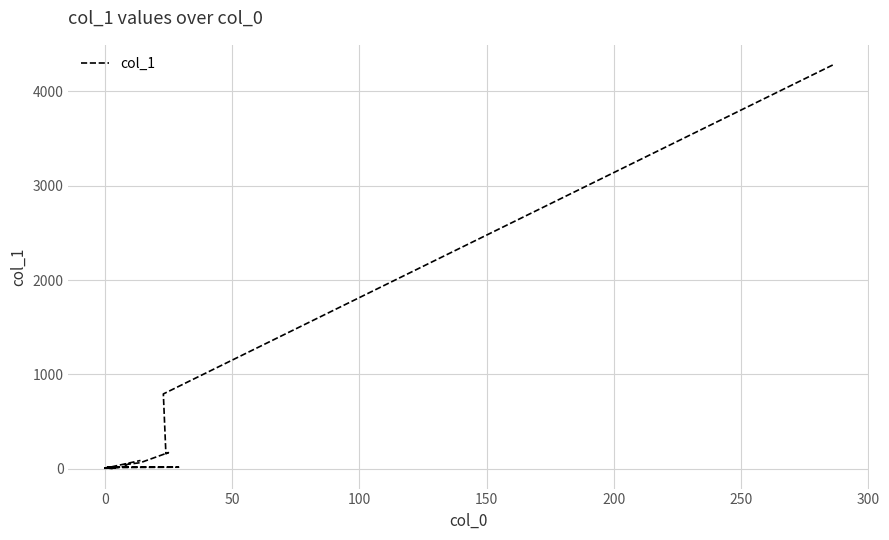

How many lines are shown in the chart?

1